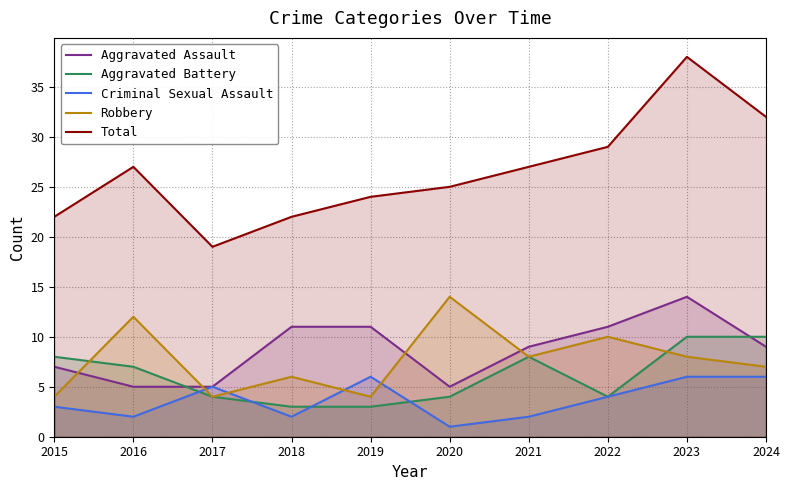

At which label is Aggravated Assault closest to 9?

2021